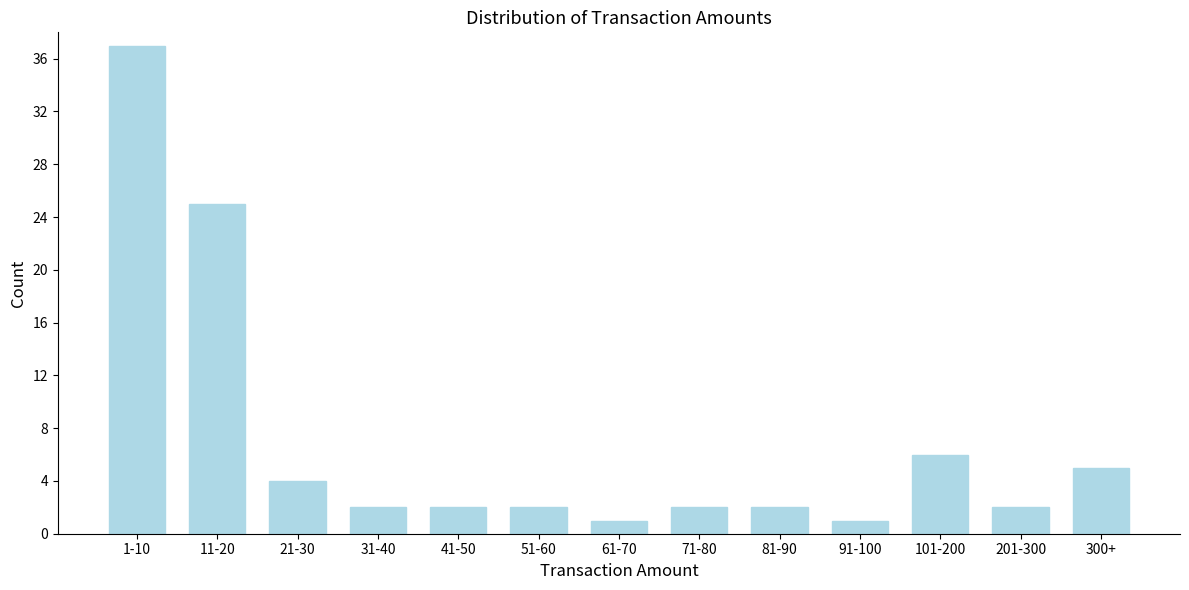

Reading left to right, transcribe all the data shown in this chart.

37	25	4	2	2	2	1	2	2	1	6	2	5